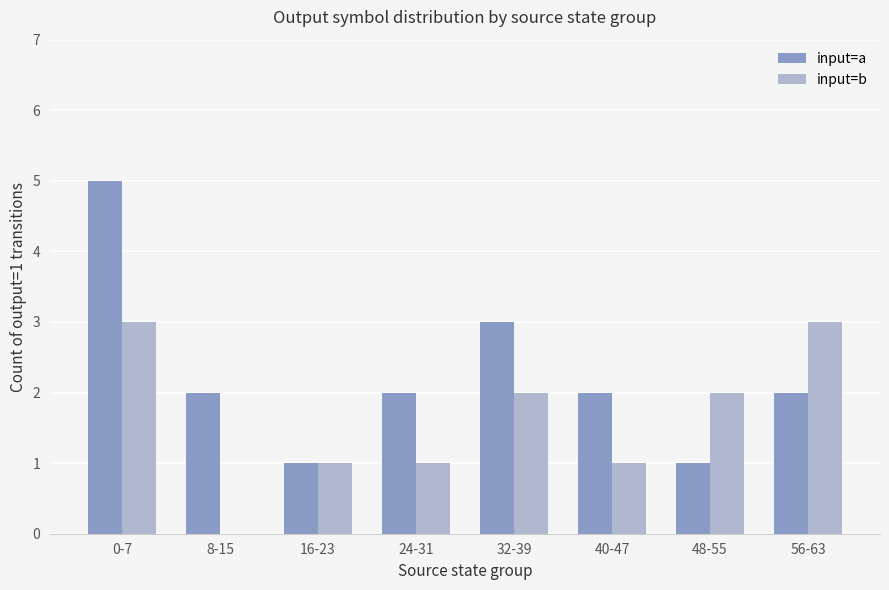

Which series changed the most between 0-7 and 56-63?

input=a